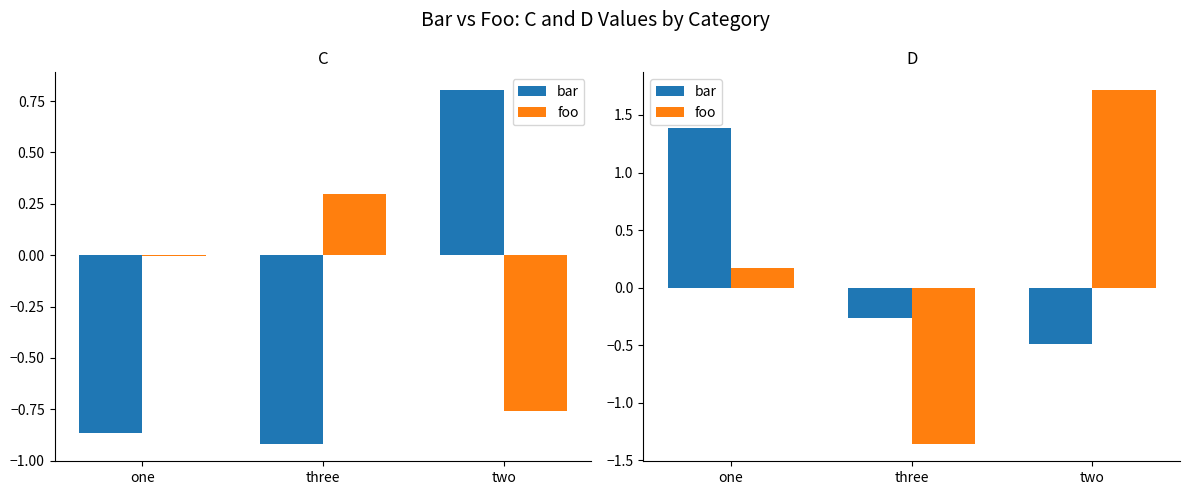

Are the bars horizontal?

No